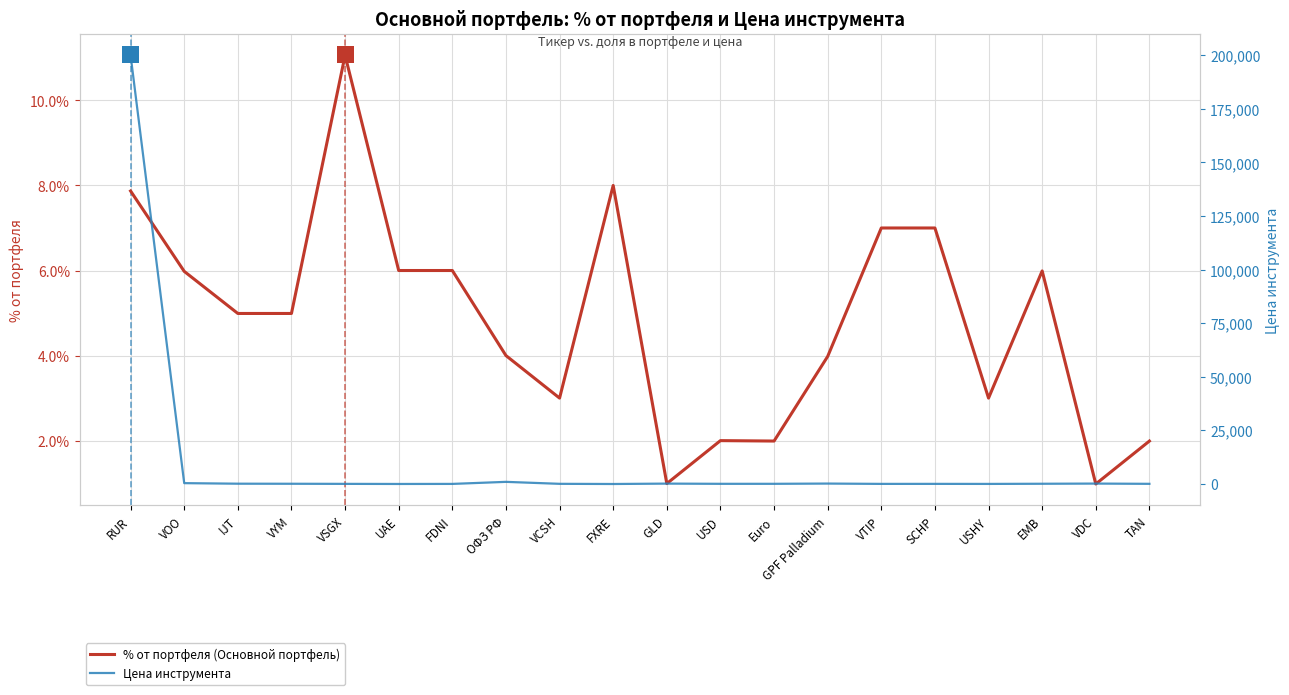

List the labels in order of % от портфеля (Основной портфель) value, largest first.

VSGX, FXRE, RUR, VTIP, SCHP, UAE, FDNI, EMB, VOO, IJT, VYM, ОФЗ РФ, GPF Palladium, VCSH, USHY, USD, Euro, TAN, GLD, VDC